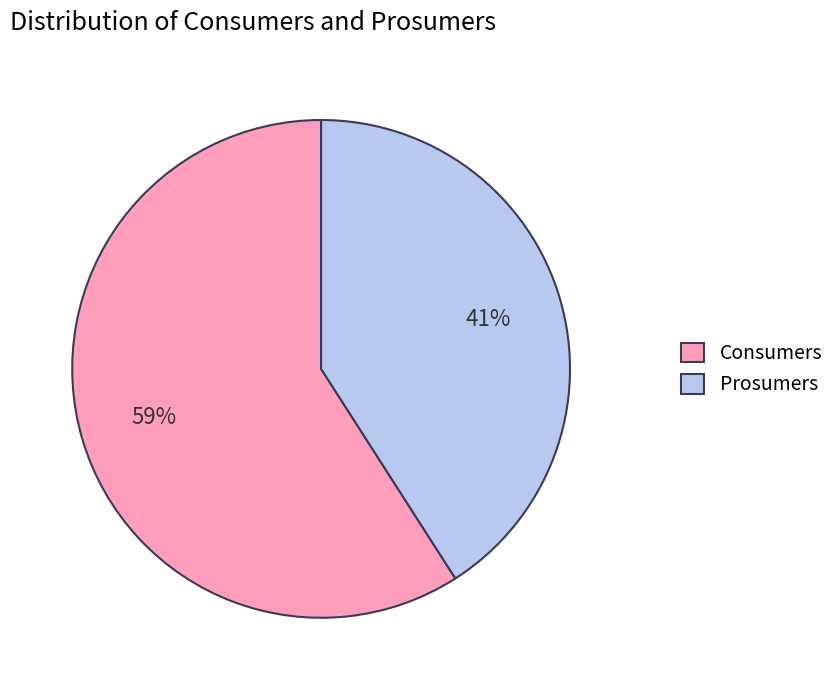

How many slices are in this pie chart?

2